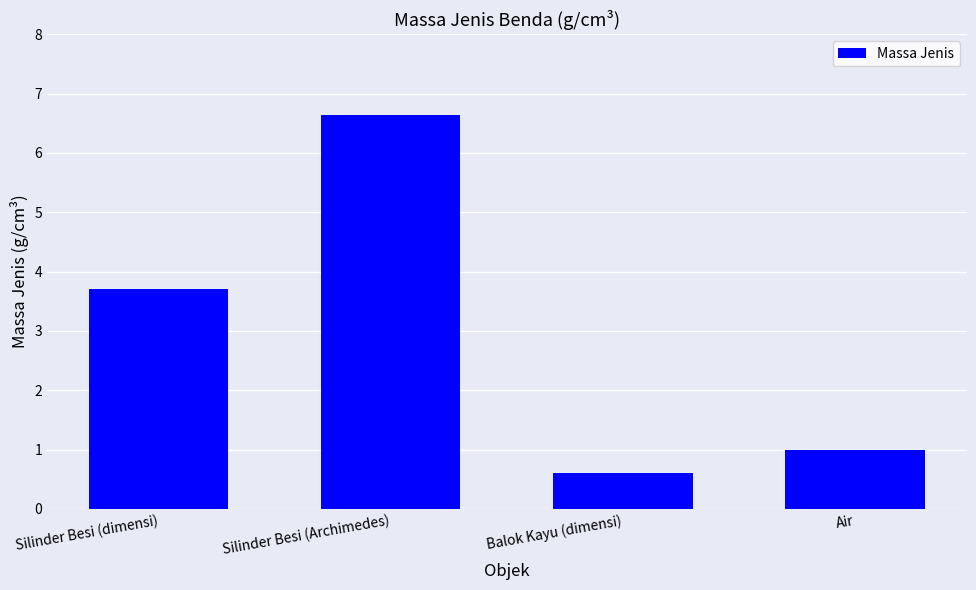

At which label does the data first exceed 3?

Silinder Besi (dimensi)